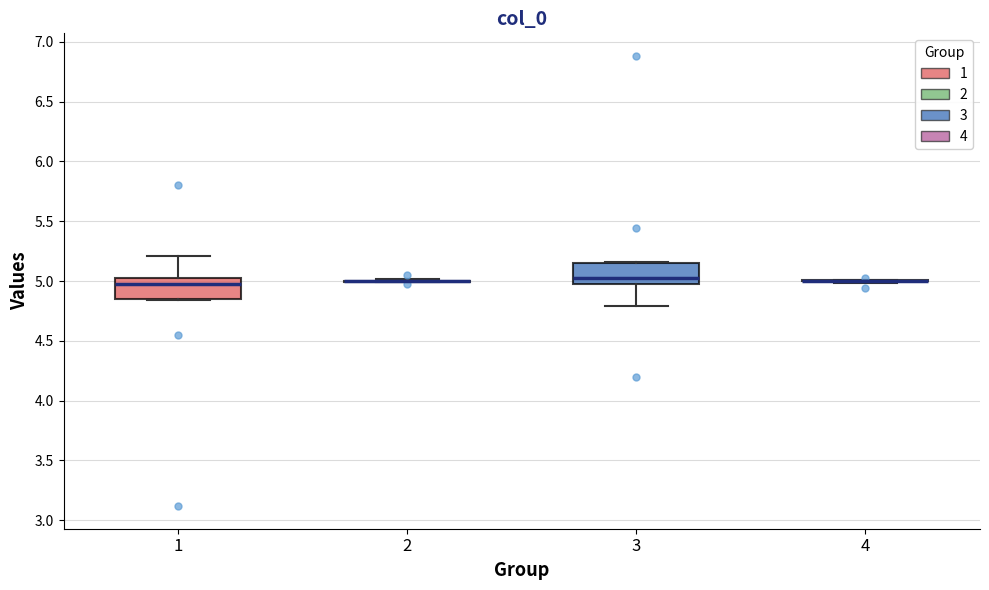

Reading left to right, transcribe this box plot: for each box, give where its median line is, the range the box spans, and where its two whiskers end, as read against the y-axis. The values are not printed on the chart, so give them approximately, as read against the axis.

1: median 5.00, box 4.85 to 5.05, whiskers 4.85 to 5.20
2: box collapsed to a line at 5.00, whiskers 5.00 to 5.00
3: median 5.00, box 4.95 to 5.15, whiskers 4.80 to 5.15
4: box collapsed to a line at 5.00, whiskers 5.00 to 5.00